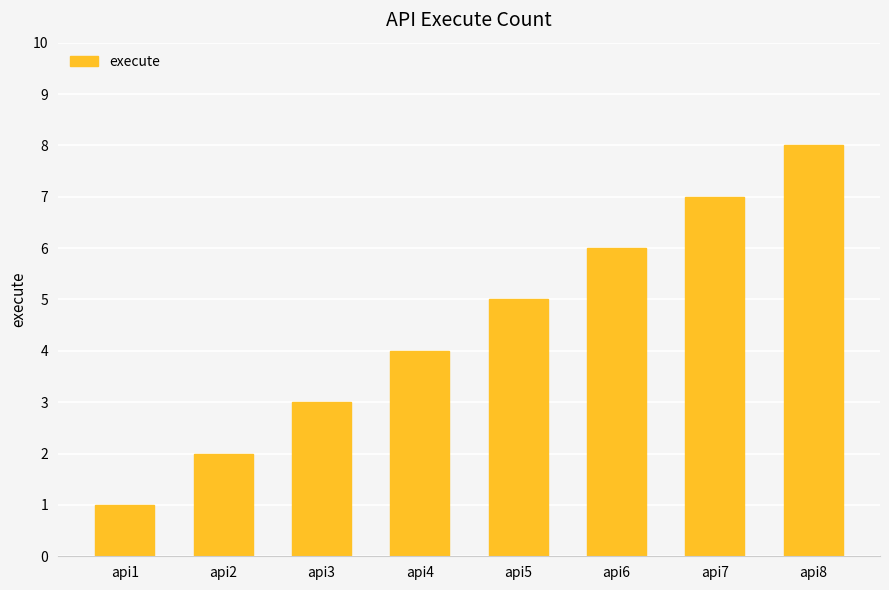

The value at api4 is 4. True or false?

True